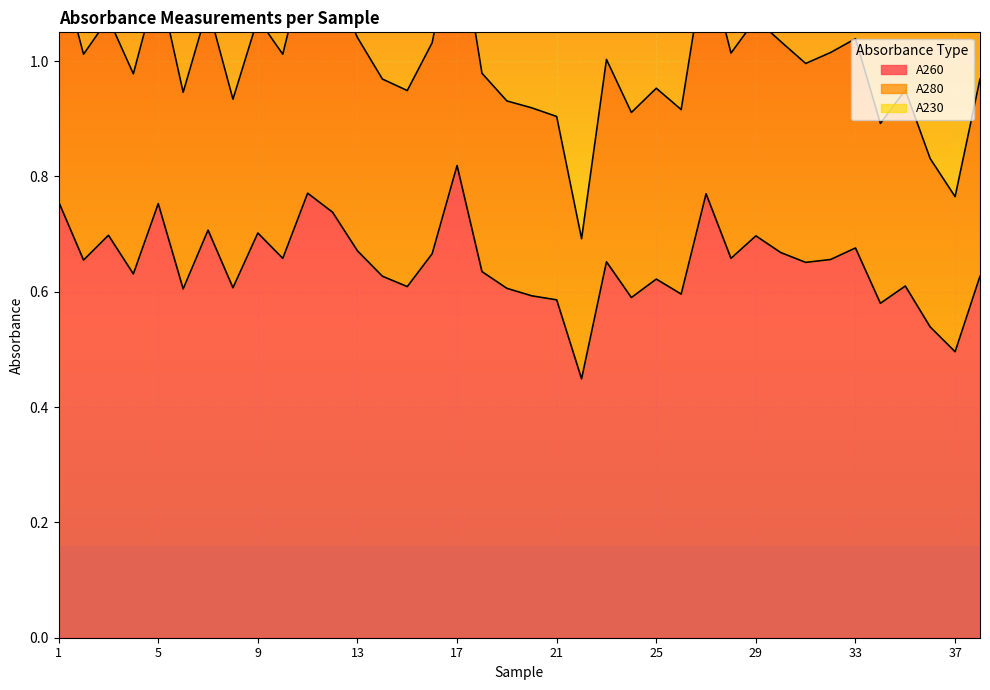

Does the chart display data point markers on the line(s)?

No